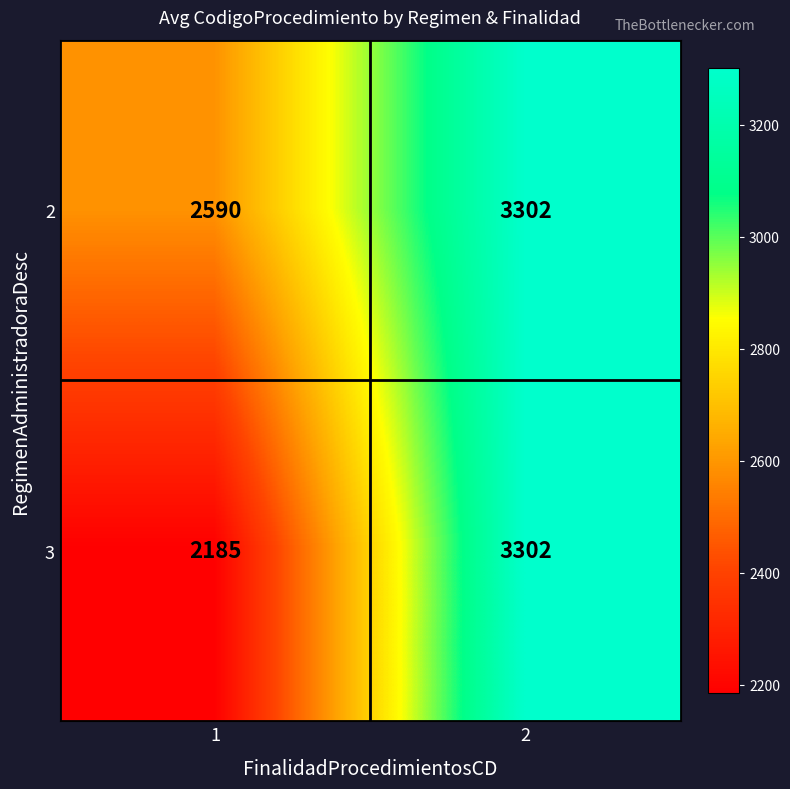

What is the maximum value shown in the chart?

3302